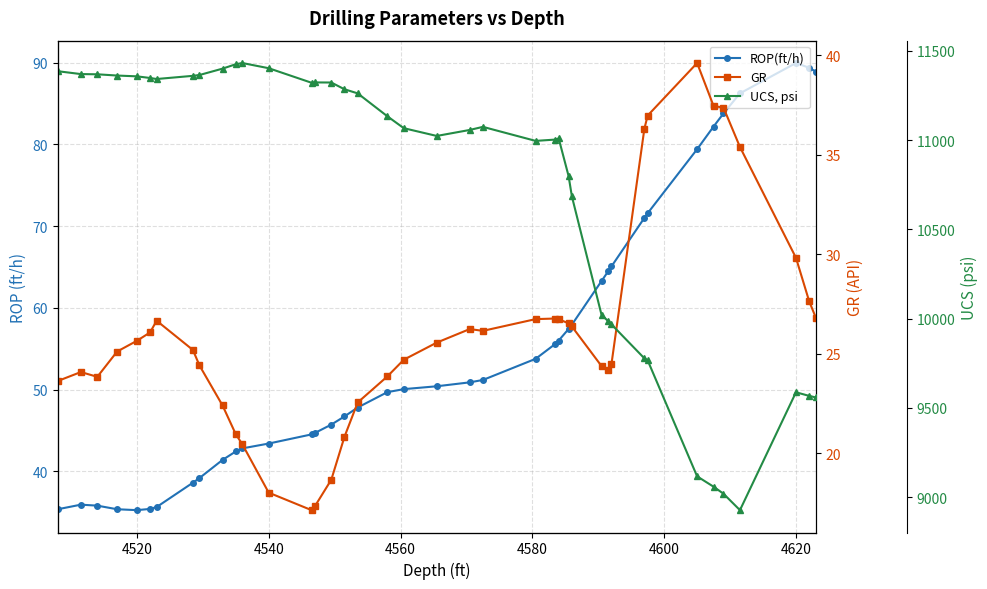

Which series has the largest range (max minus min)?

UCS, psi